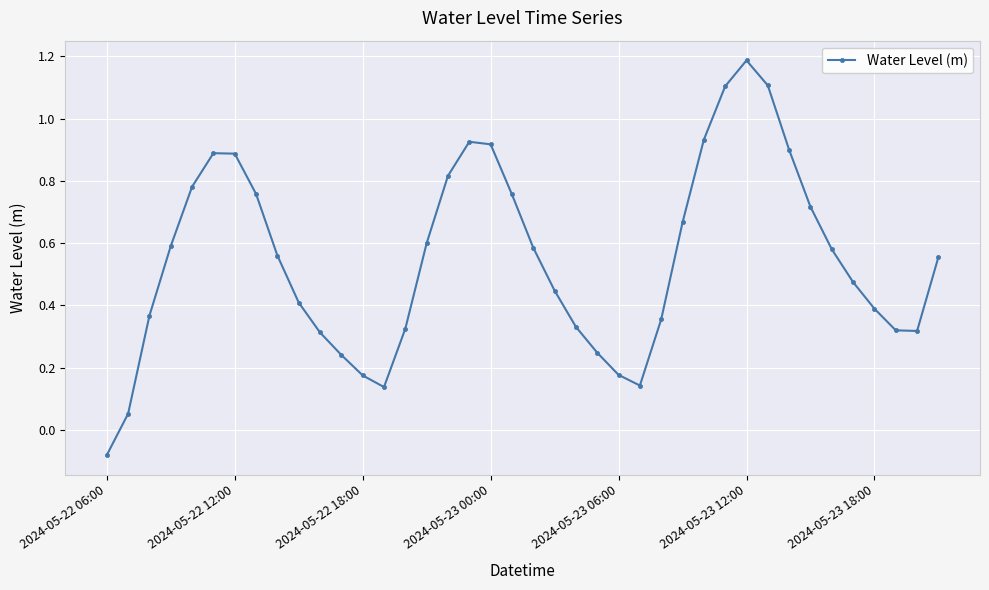

How many interior local peaks (higher than both neighbors) does the data have?

3